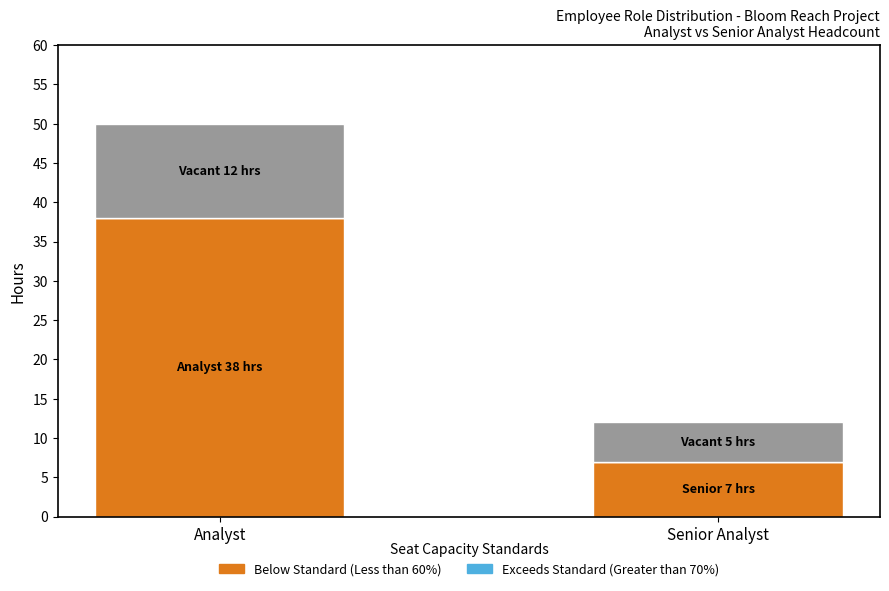

What is the total value across all series at Senior Analyst?

12